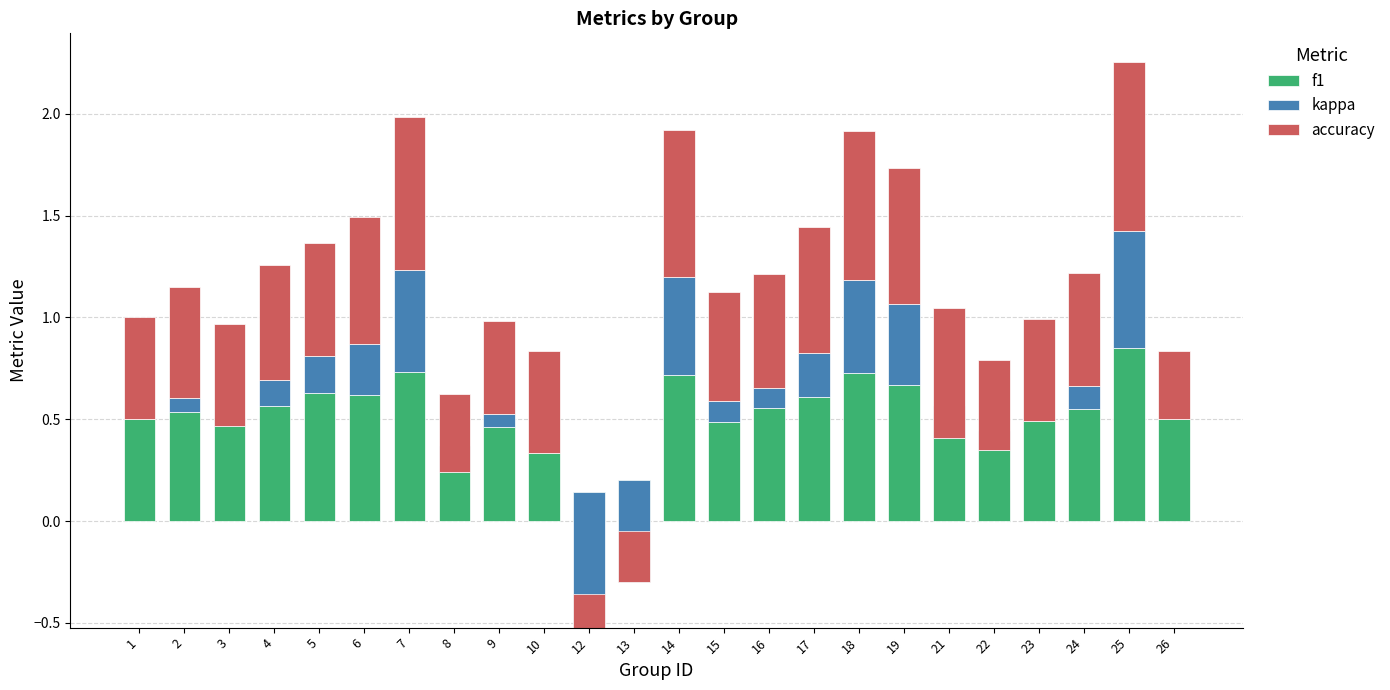

Which category has the lowest value across all series?

12